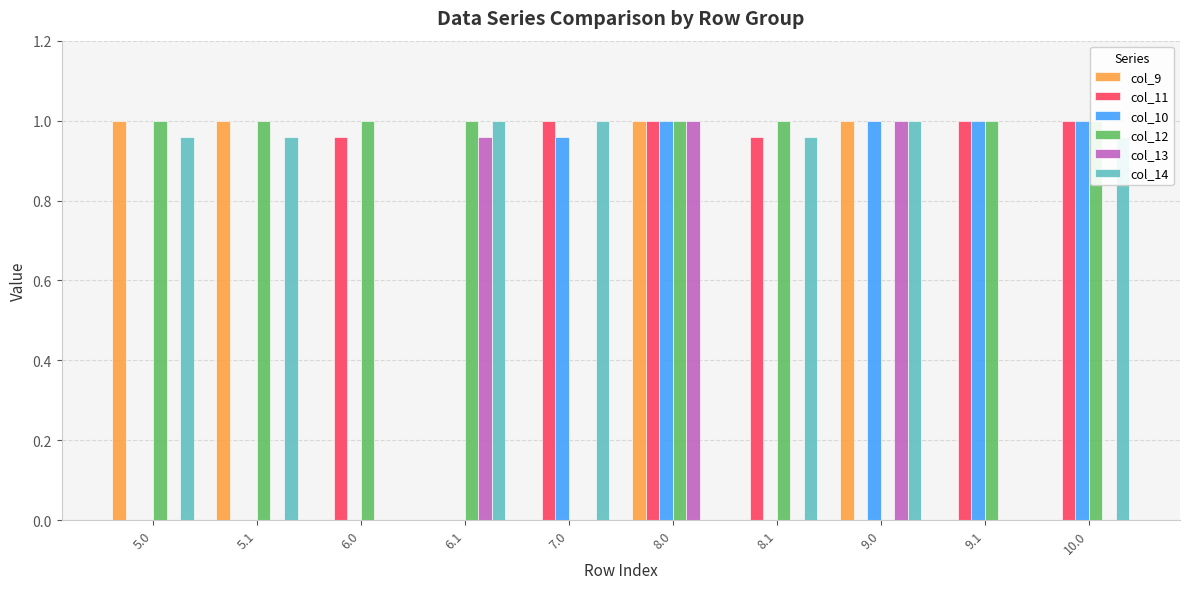

Which label corresponds to the largest value in the chart?

5.0